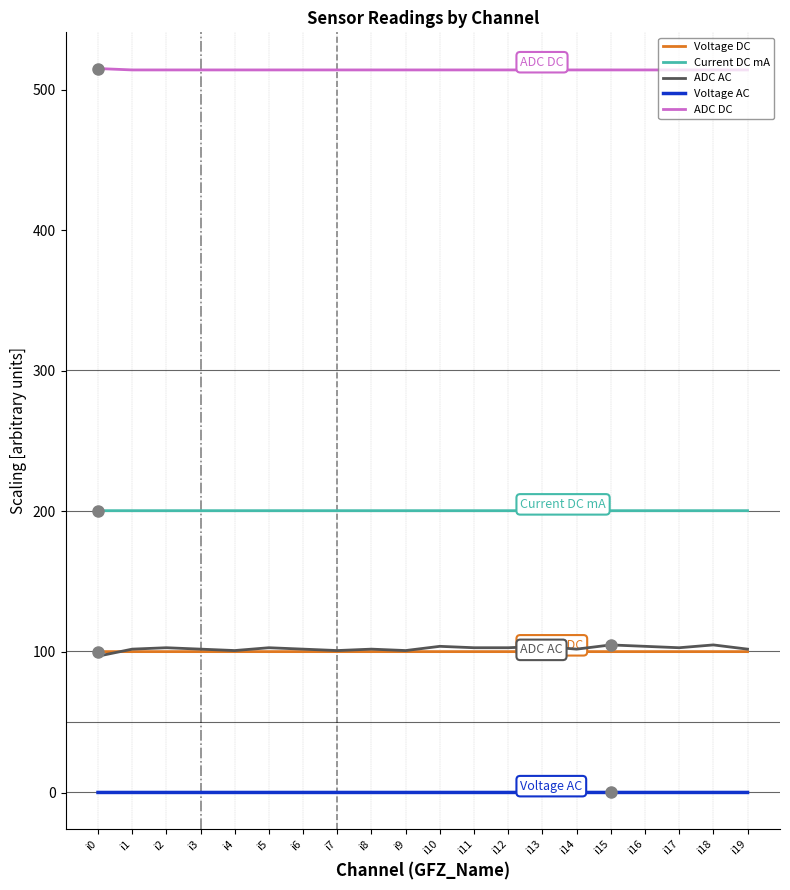

Is this an area chart (filled region under the line)?

No